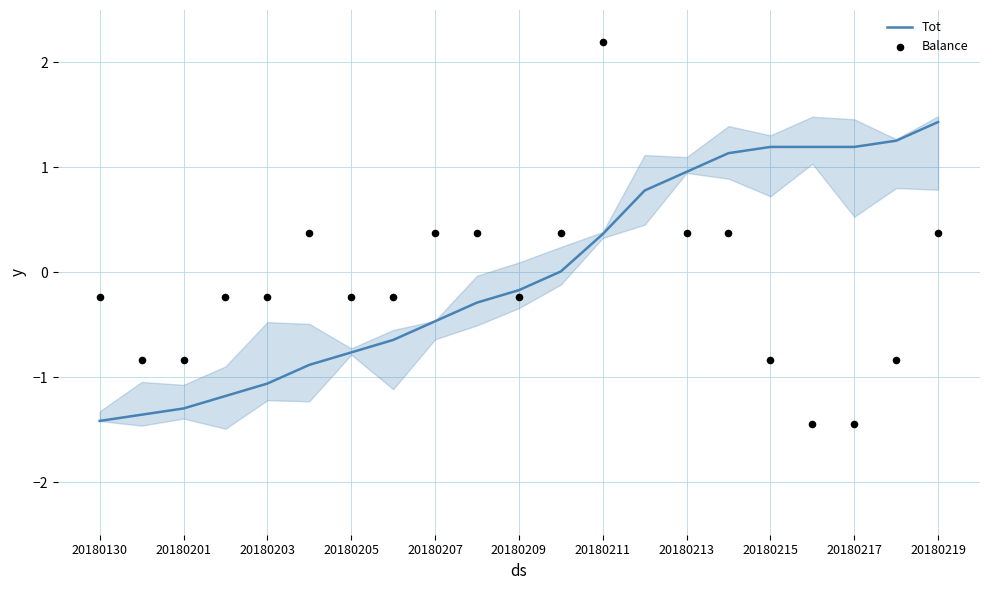

Which series reaches the minimum Y coordinate?

Balance